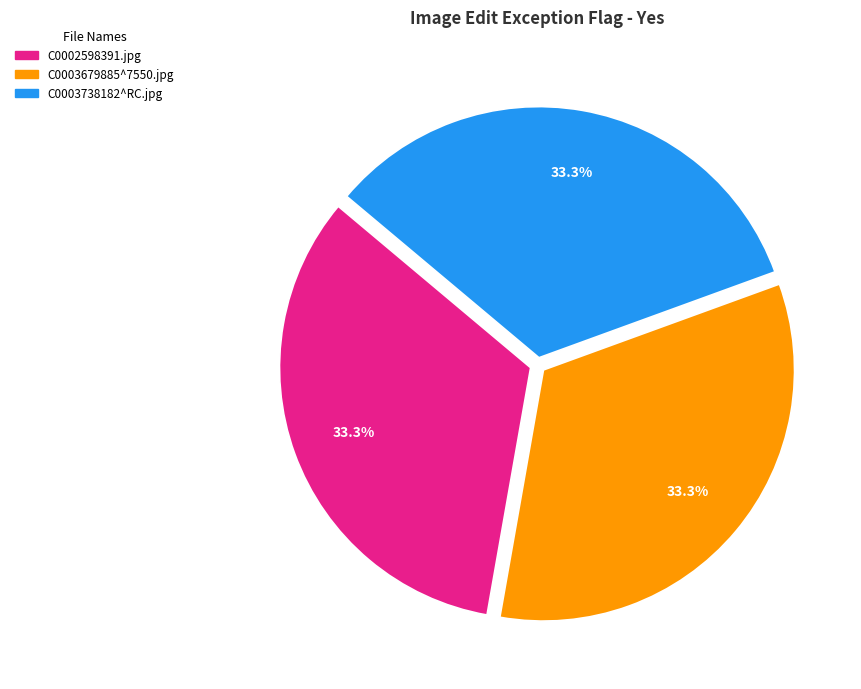

Approximately how many times larger is the value at C0003738182^RC.jpg compared to C0003679885^7550.jpg?

1.0